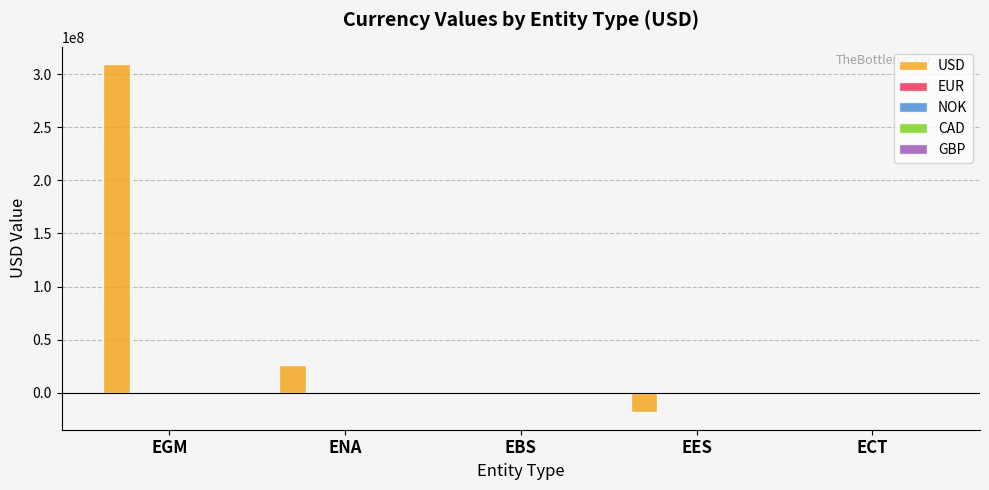

What is the greatest value displayed?

309252454